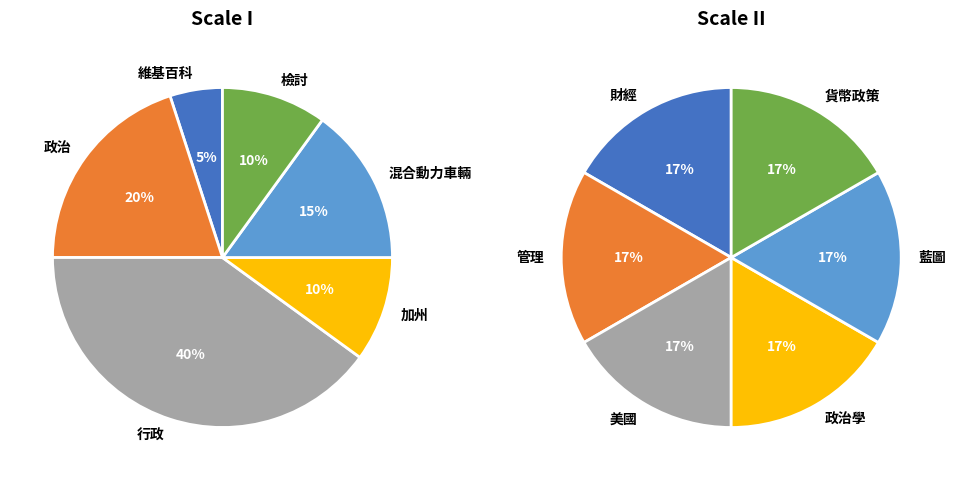

How many slices are in this pie chart?

12